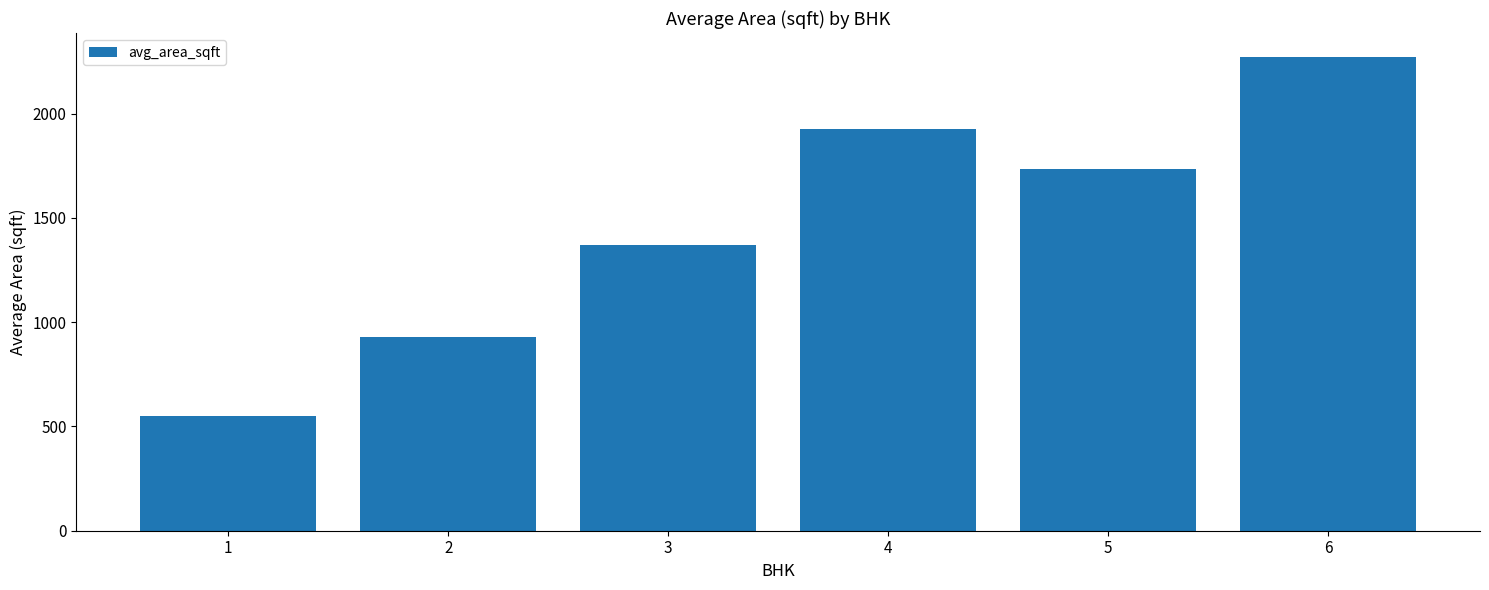

Rank the categories by value from lowest to highest.

1, 2, 3, 5, 4, 6